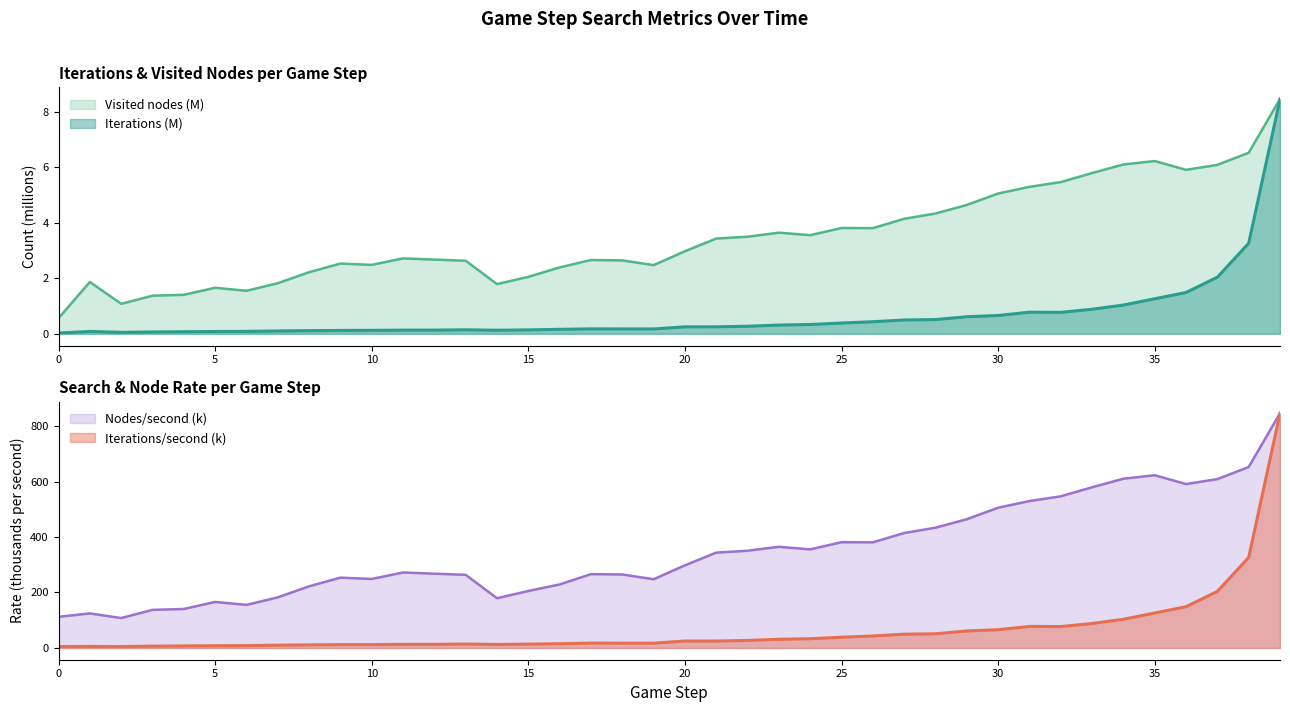

What is the average value of the Iterations/second series?

66.9